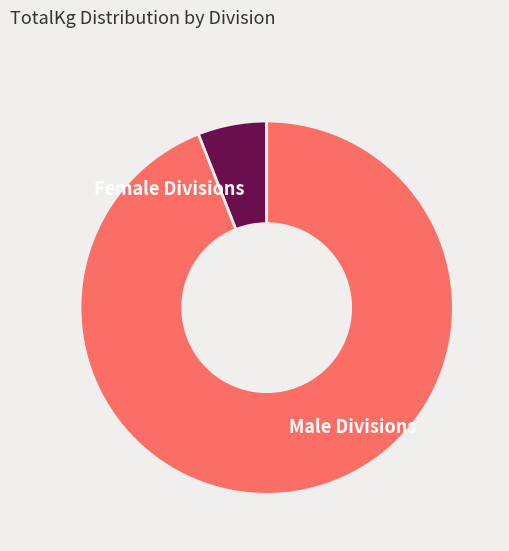

Which slice is the smallest?

Female Divisions